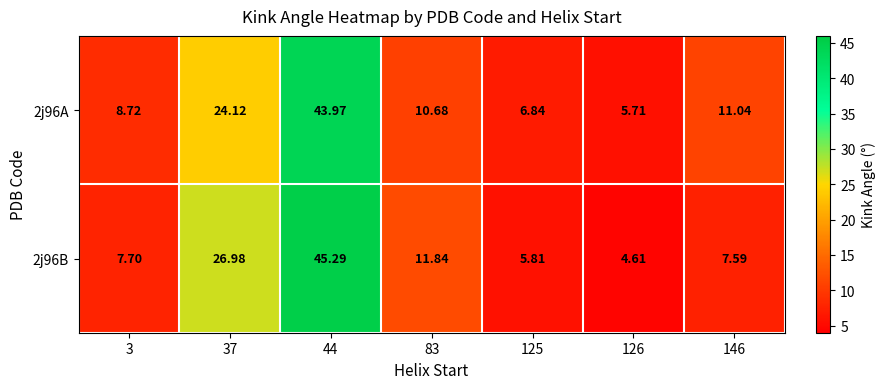

Is the value of 2j96B at 37 greater than the value of 2j96A at 44?

No